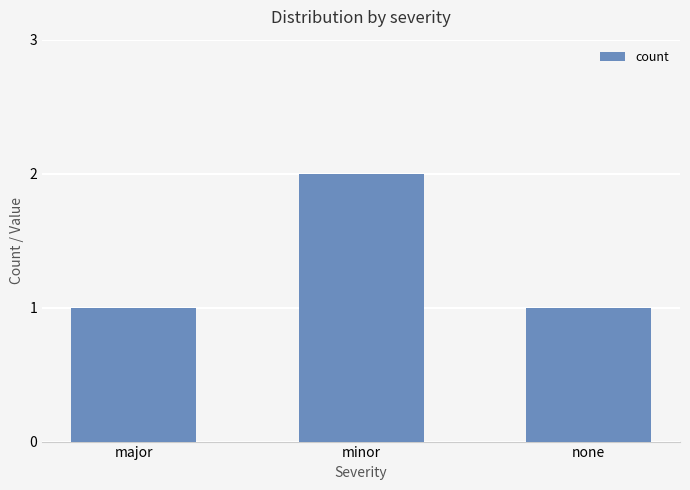

Does the chart contain any negative values?

No